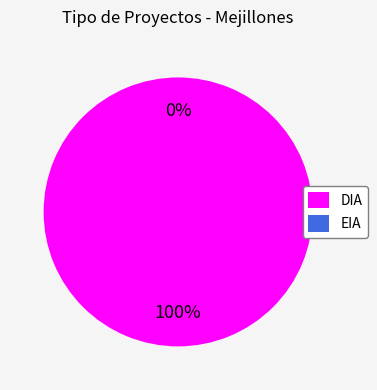

Is there a majority slice in this chart?

Yes